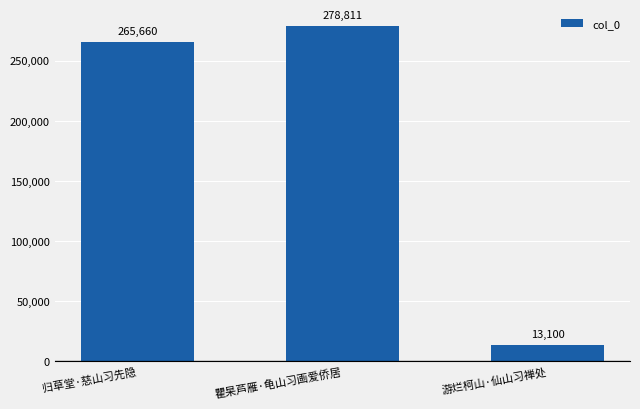

What is the label of the 2nd bar from the left?

瞿杲芦雁·龟山习画爱侨居